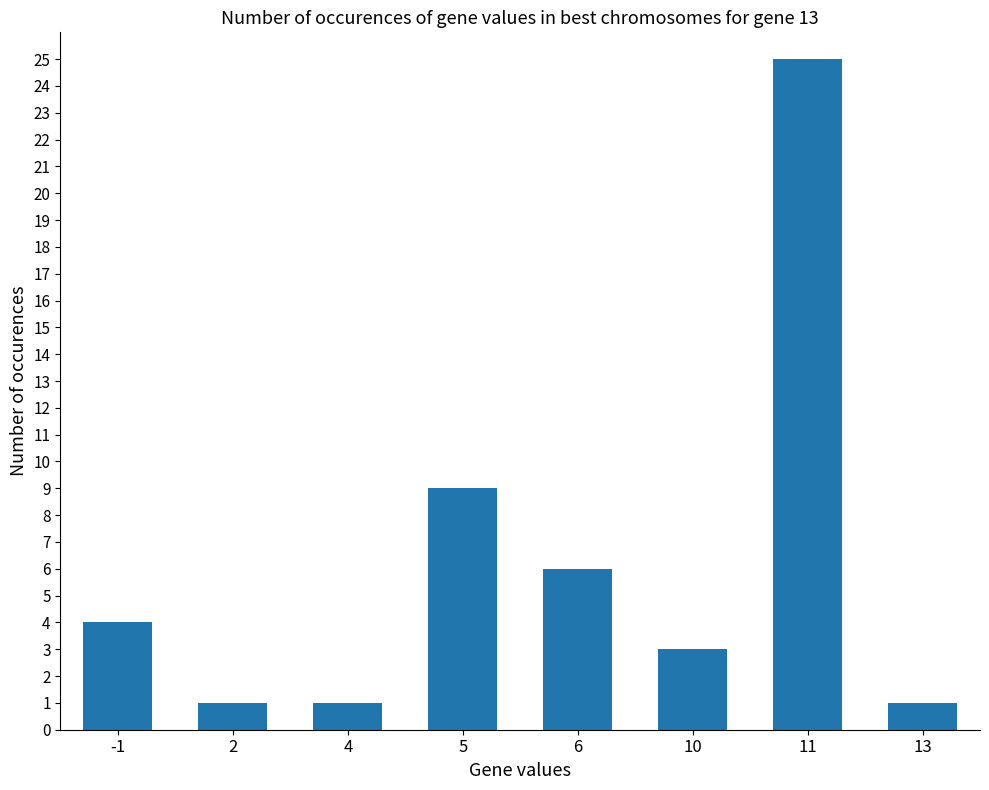

What is the change in value from 4 to 5?

+8